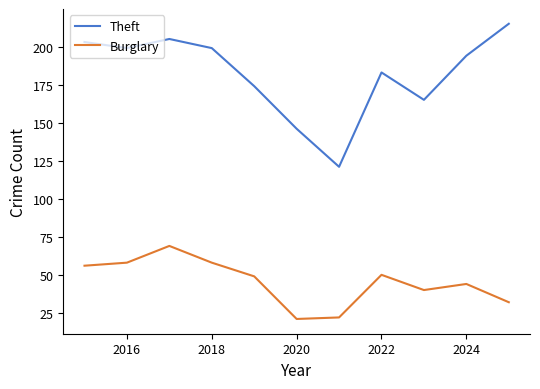

What is the difference between the maximum and minimum values in the Burglary series?

48